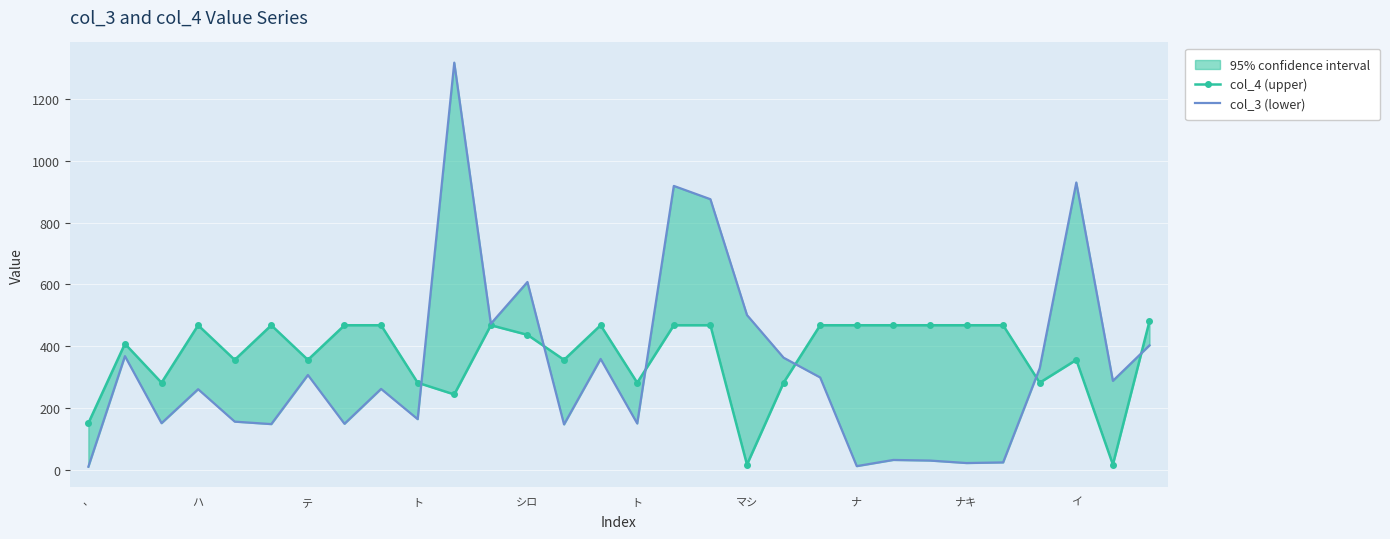

What is the greatest value displayed?

1318